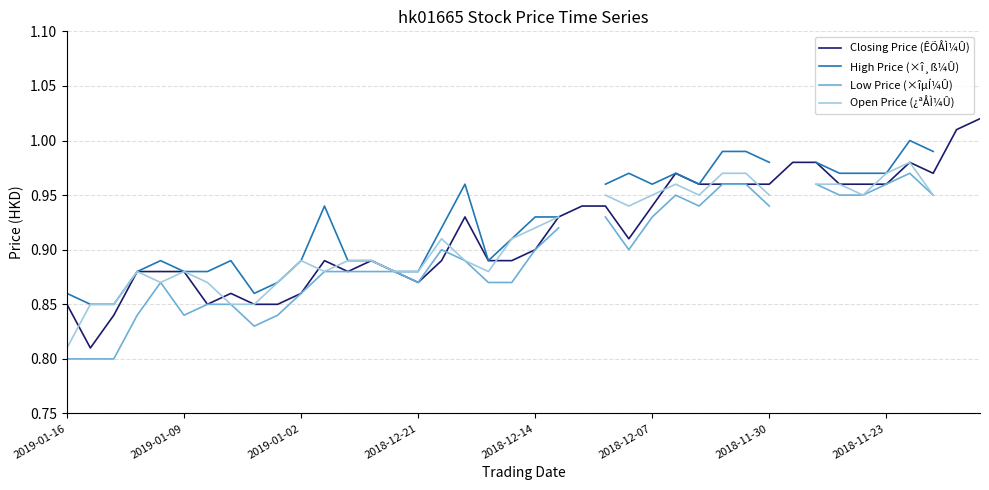

Which series has the largest total across all categories?

Closing Price (ÊÕÅÌ¼Û)